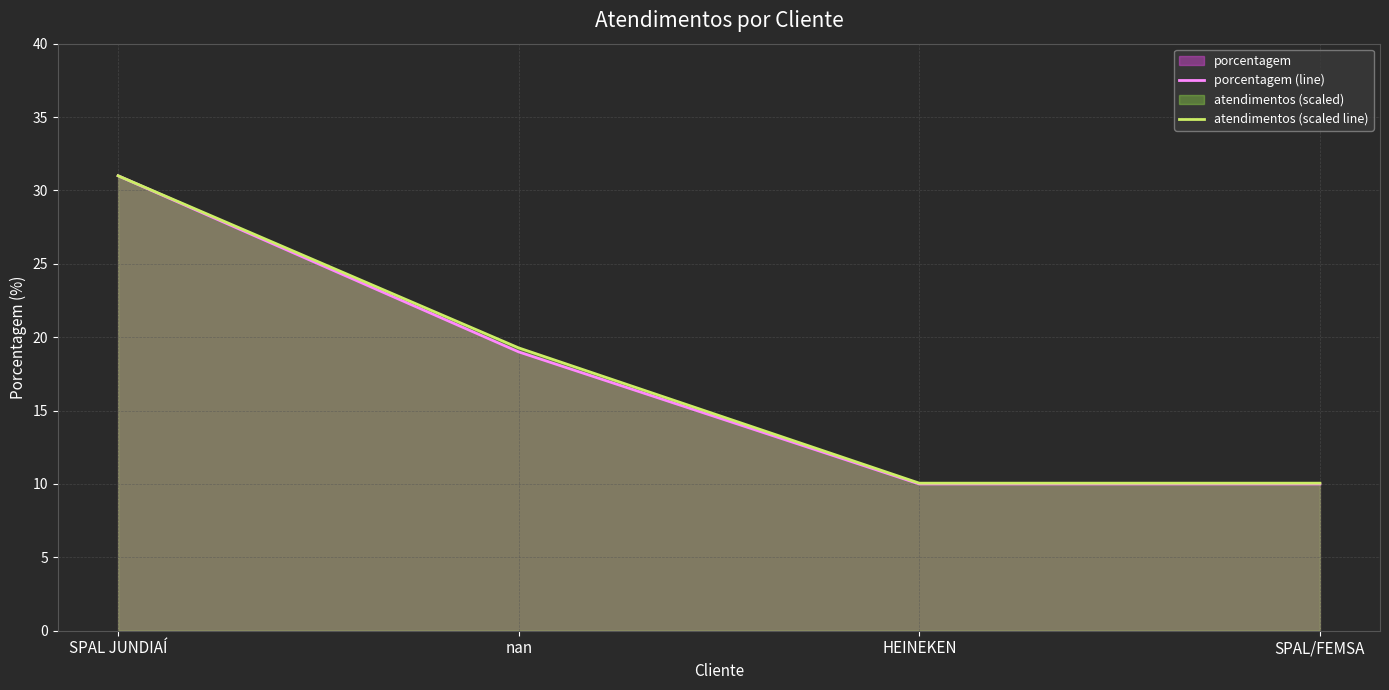

The porcentagem (line) series shows 16.6 at HEINEKEN. True or false?

False